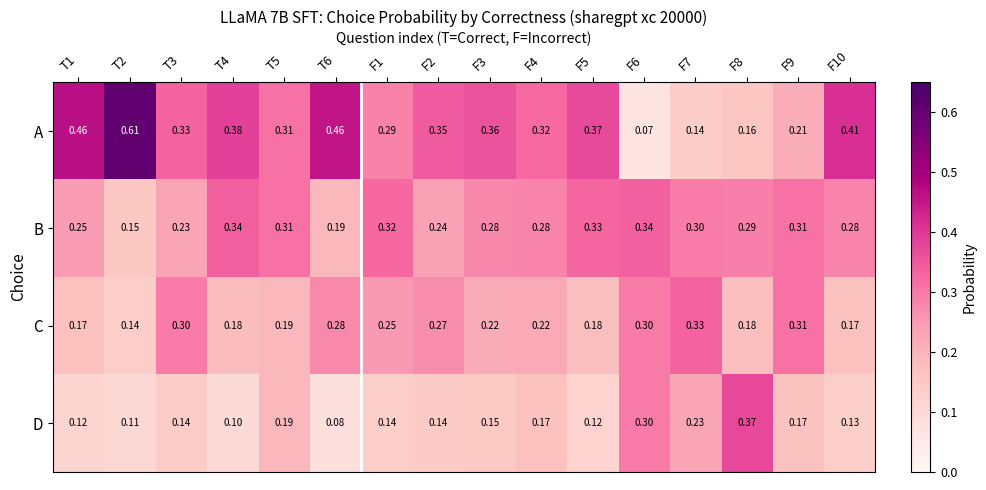

Which series has the largest total across all categories?

A